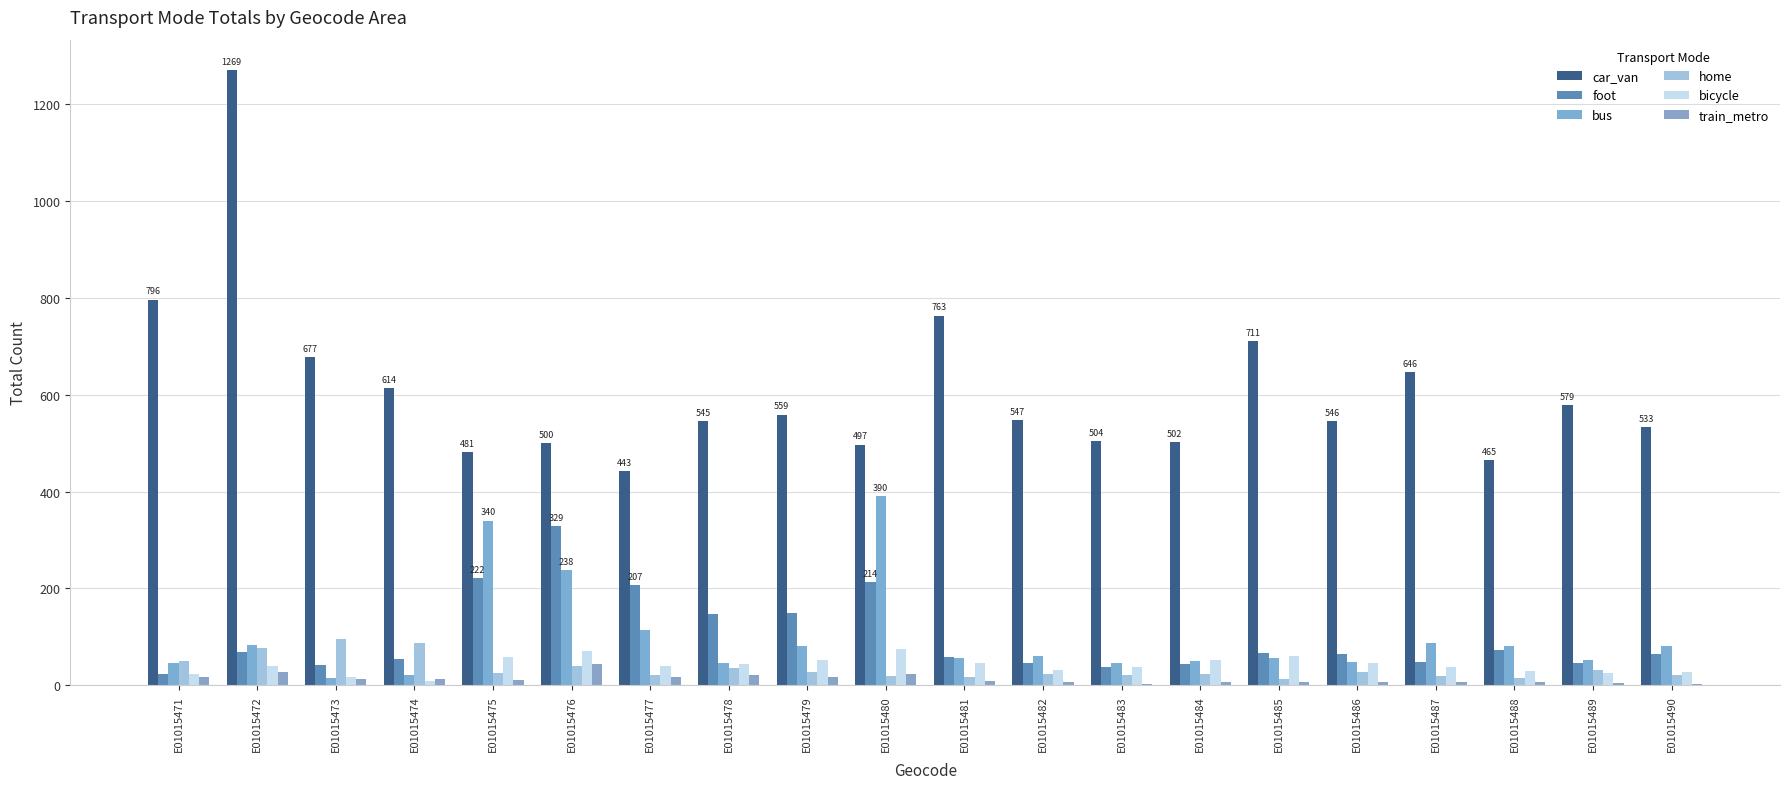

Read the home value at E01015480, to the nearest 10.

20